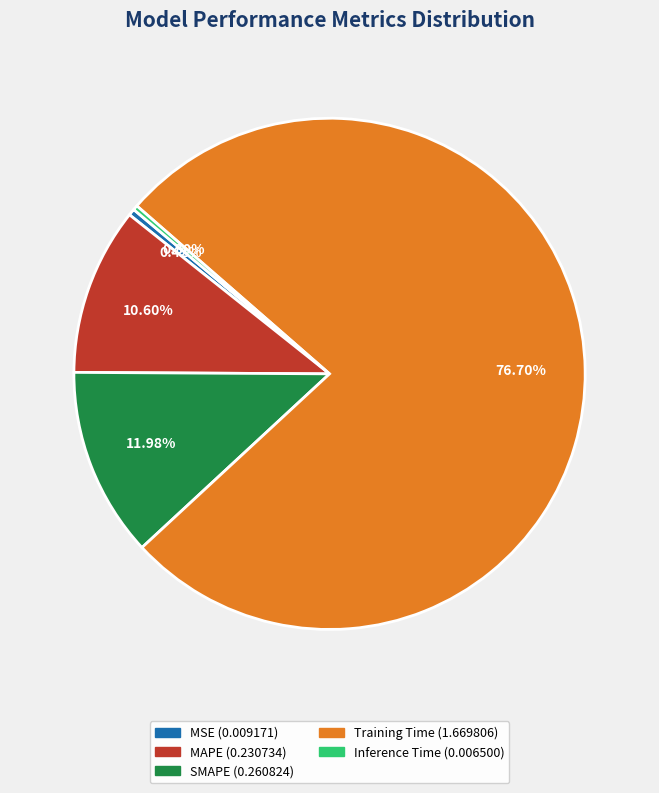

To the nearest percent, what is the combined percentage of Inference Time and Training Time?

77%